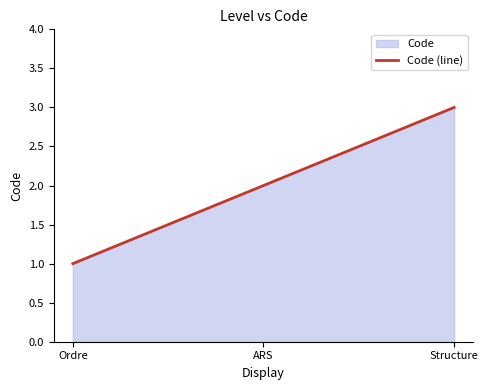

Reading left to right, transcribe all the data shown in this chart.

1	2	3